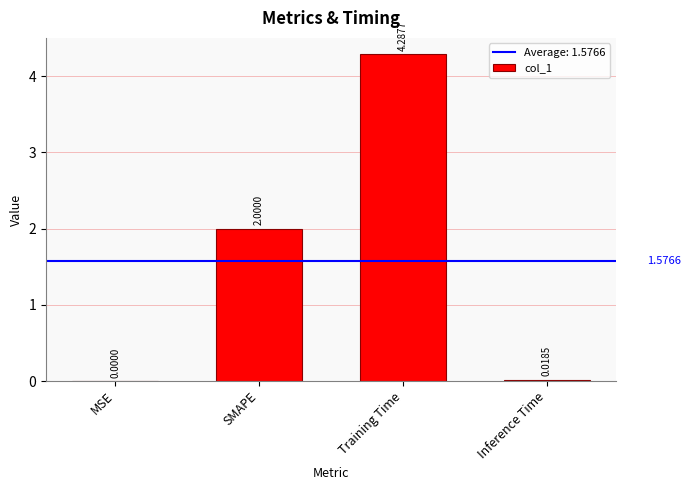

What is the average value?

1.6